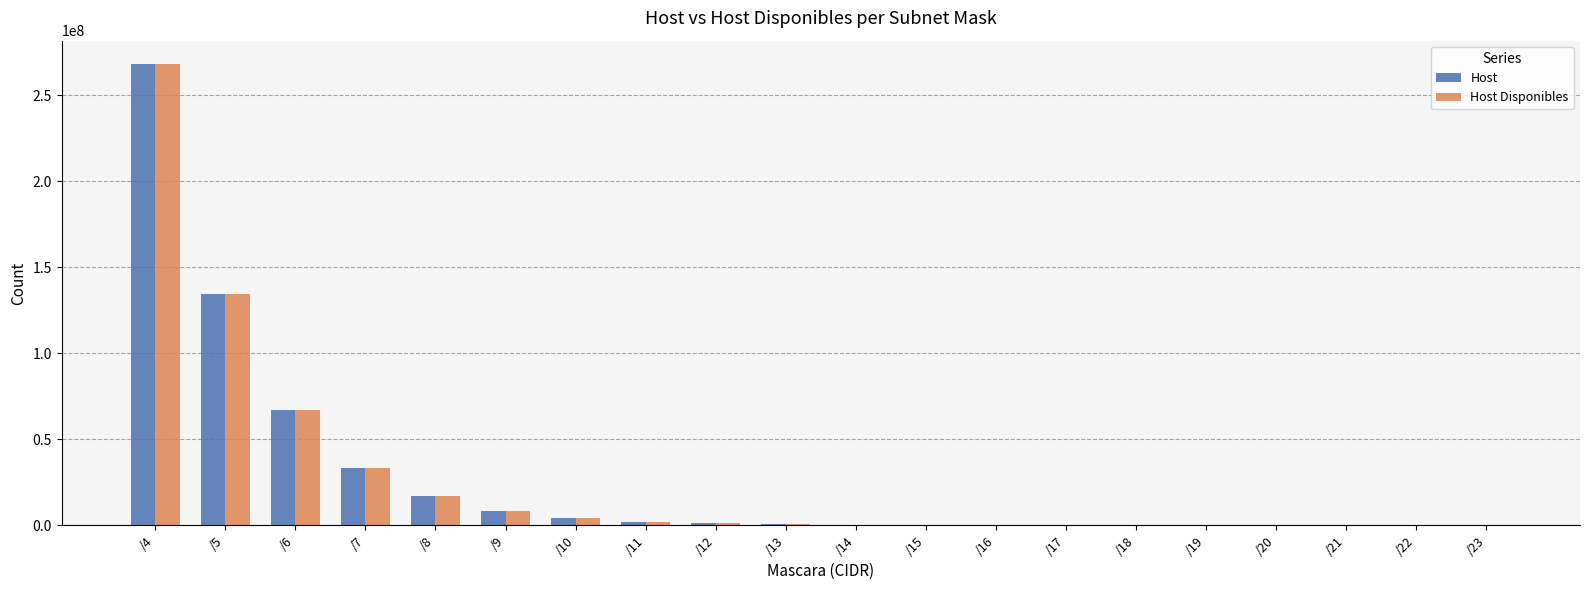

What is the sum of all Host Disponibles values?

536870360